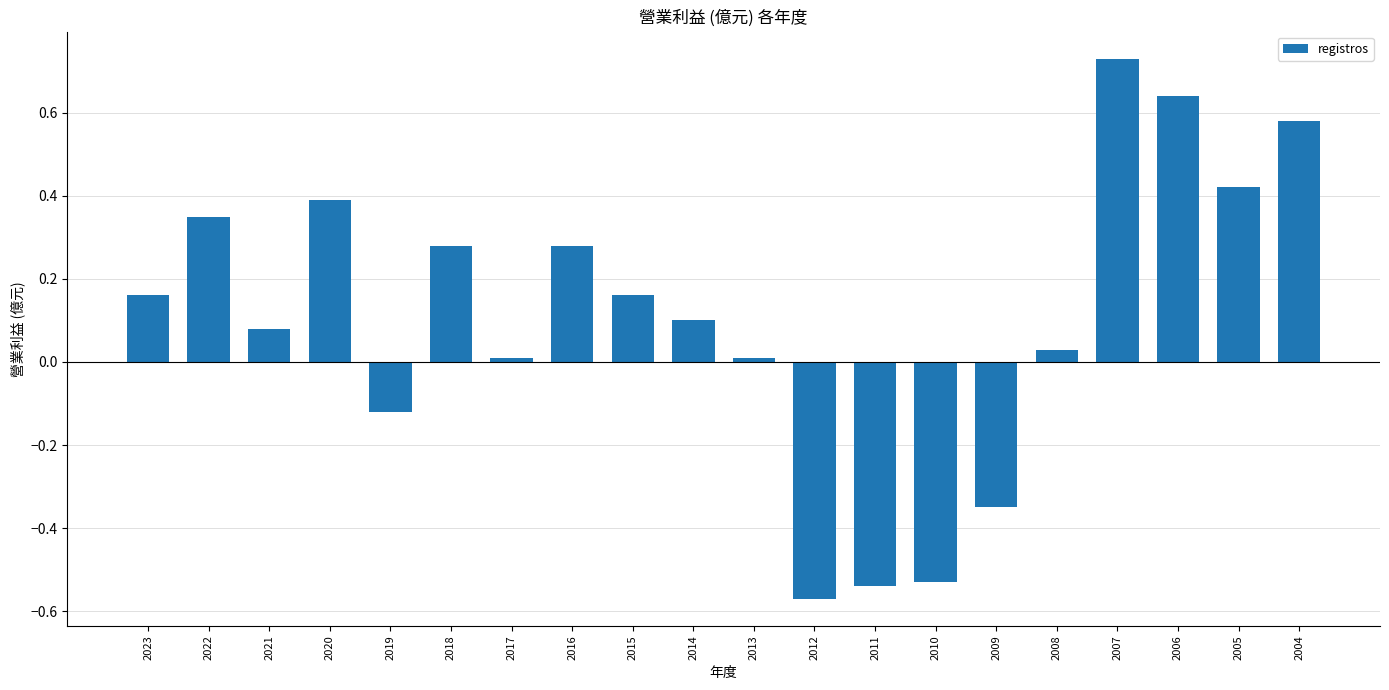

How many values are below 0?

5